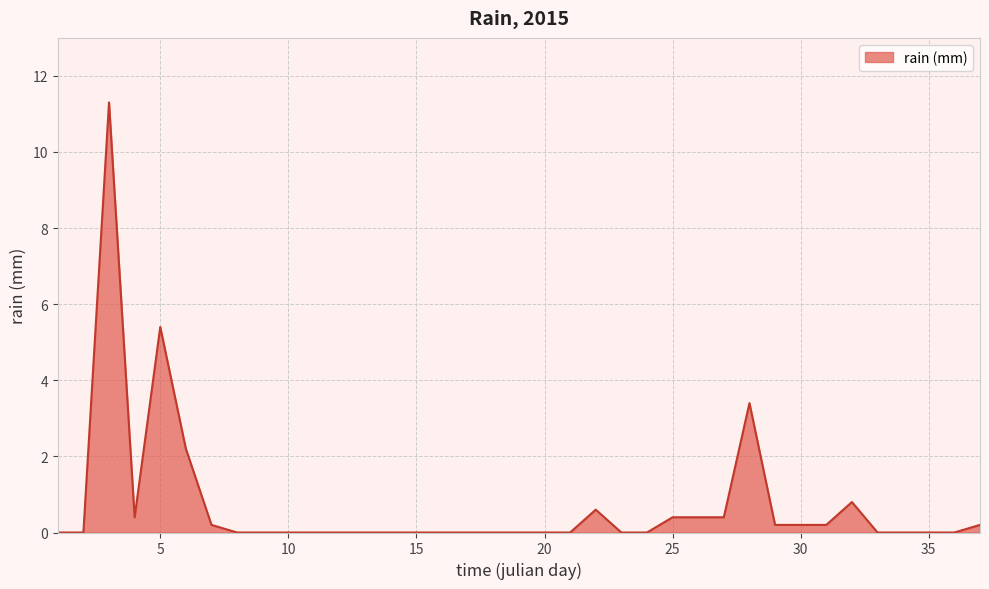

What is the difference between the maximum and minimum values?

11.3